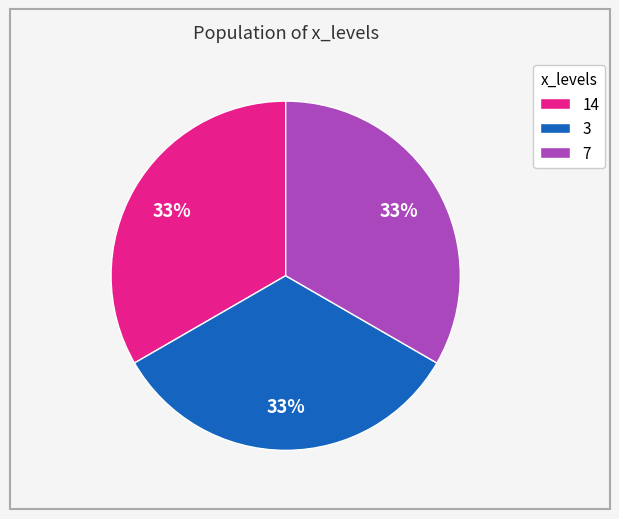

To the nearest percent, what is the average slice percentage?

33%